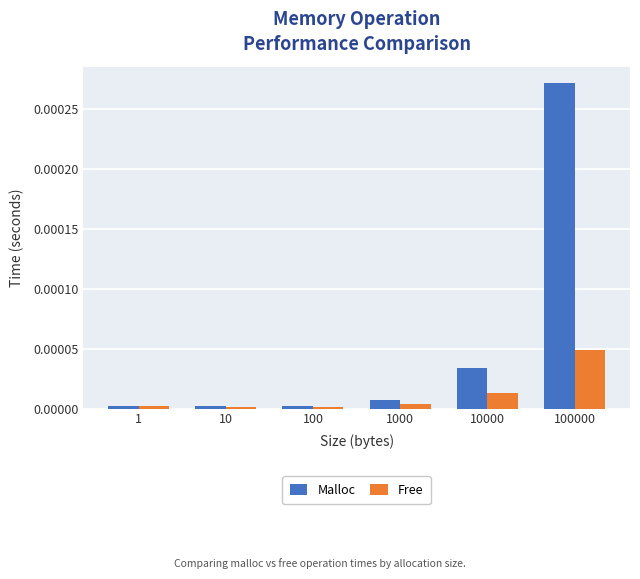

Which series has the largest range (max minus min)?

Malloc